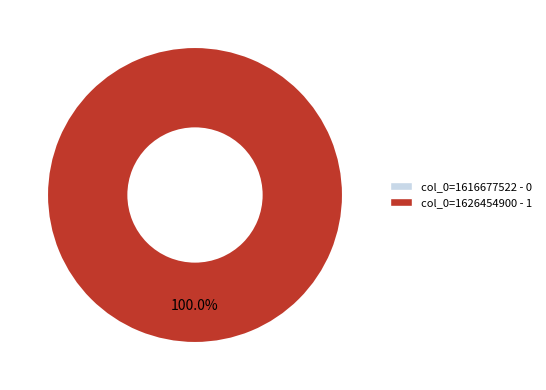

What is the smallest slice in the pie chart?

col_0=1616677522